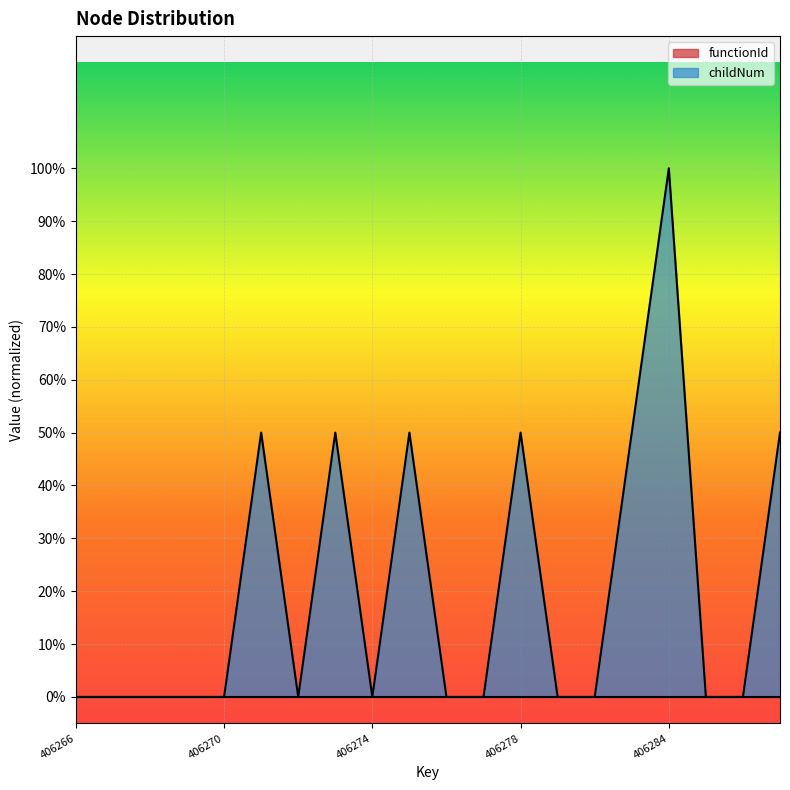

What is the difference between the maximum and minimum values?

1.0